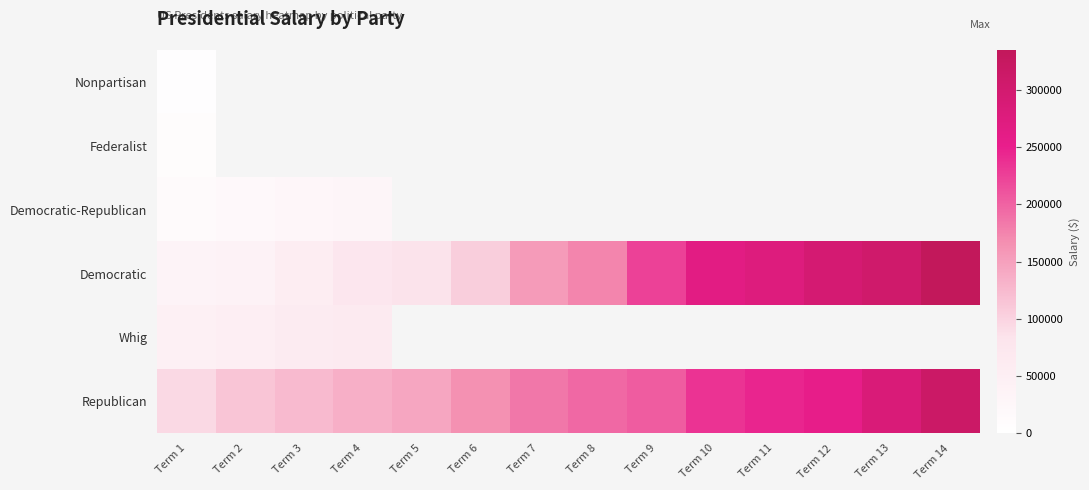

Which has a higher value, Term 13 or Term 6?

Term 6